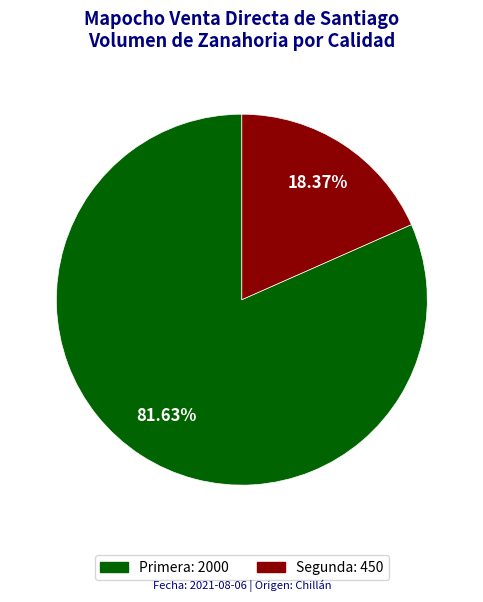

How many segments does this pie chart have?

2